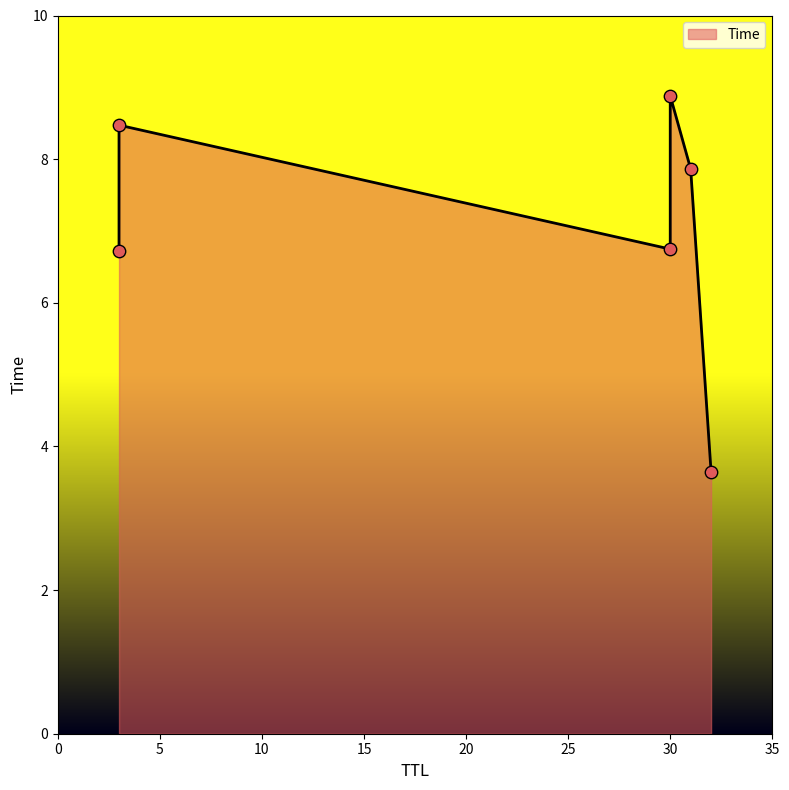

What is the change in value from 3 to 31?

+1.1